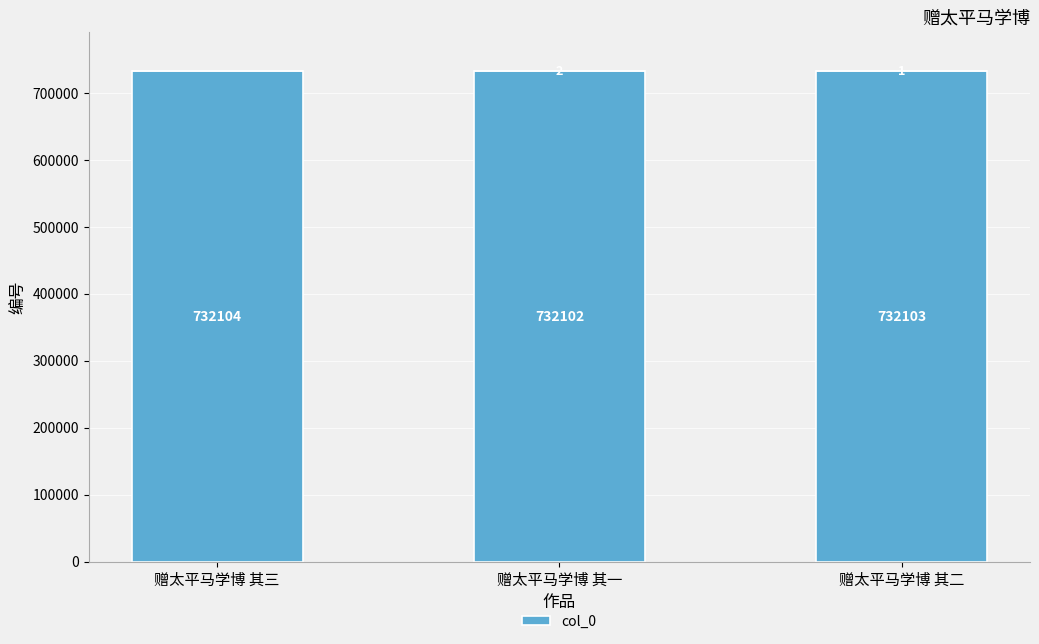

Is it true that the value at 赠太平马学博 其一 is 732102?

True